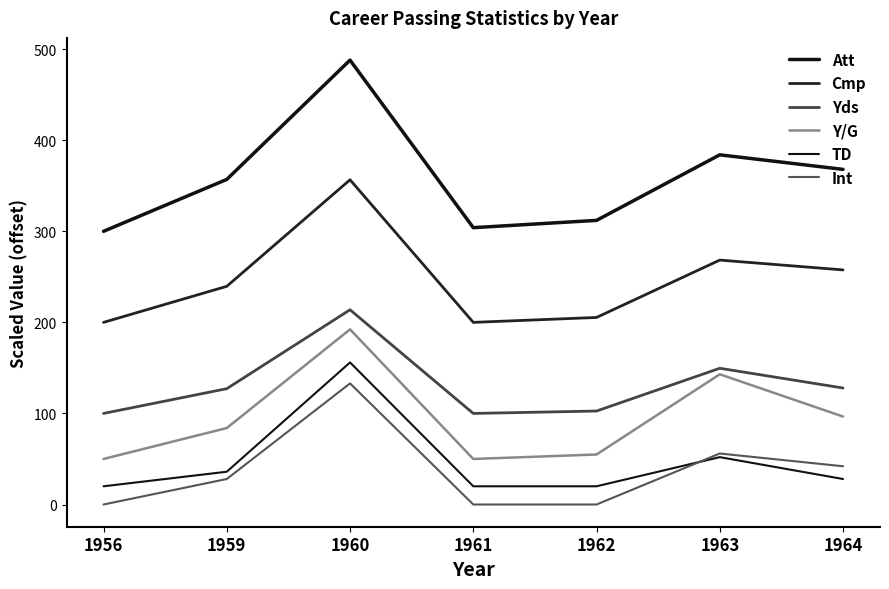

What is the value of the Int point at the 7th from the left?

42.0